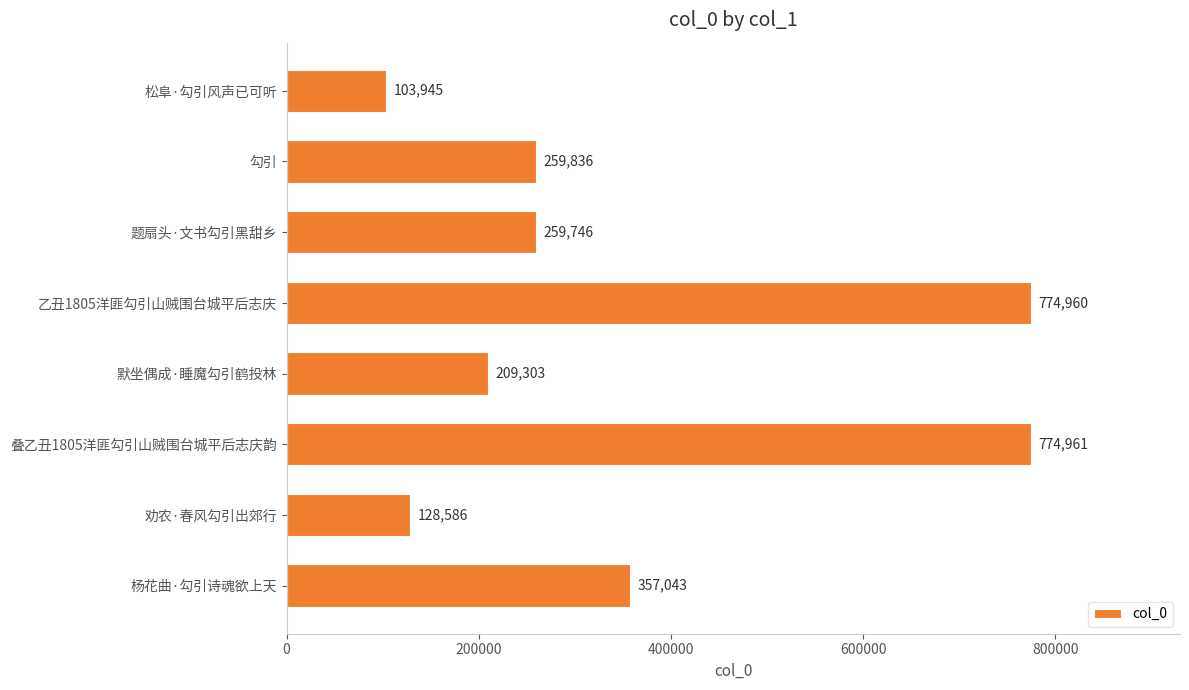

What is the value of the 1st bar from the top?

103945